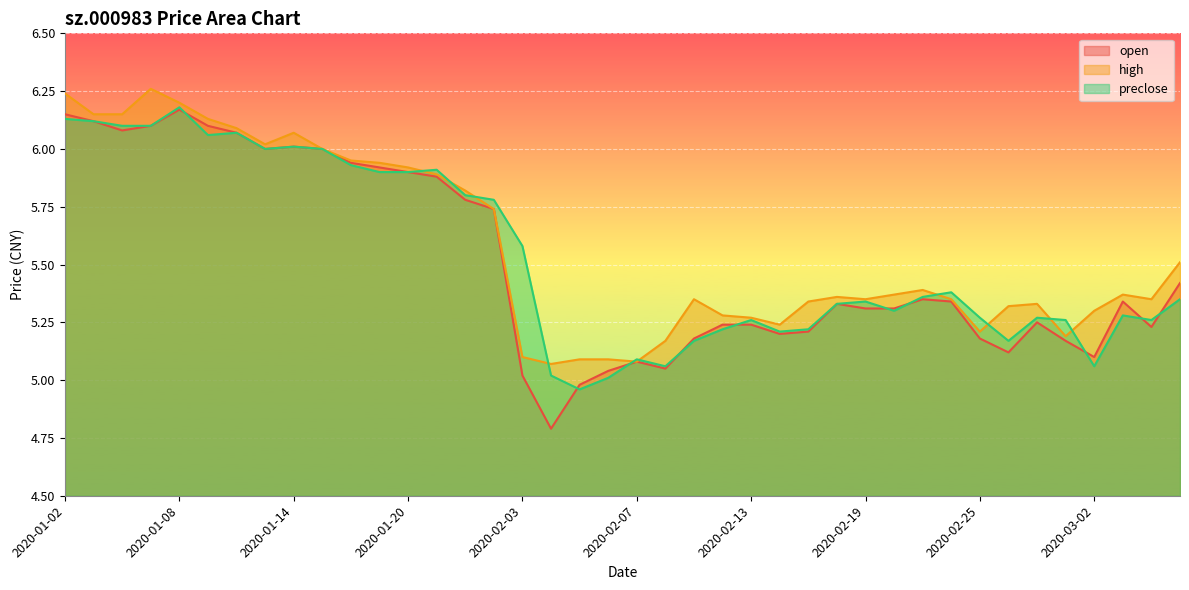

Which has a higher value, 2020-02-03 or 2020-01-20?

2020-01-20